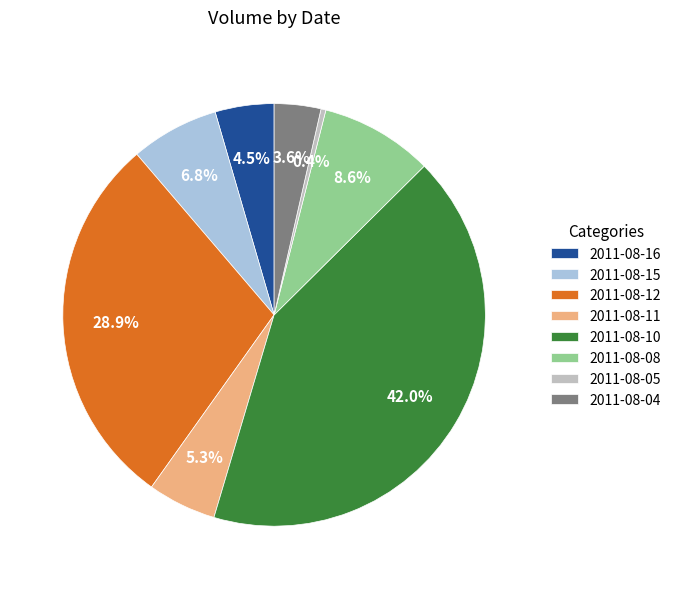

Does 2011-08-05 account for over 50% of the chart?

No